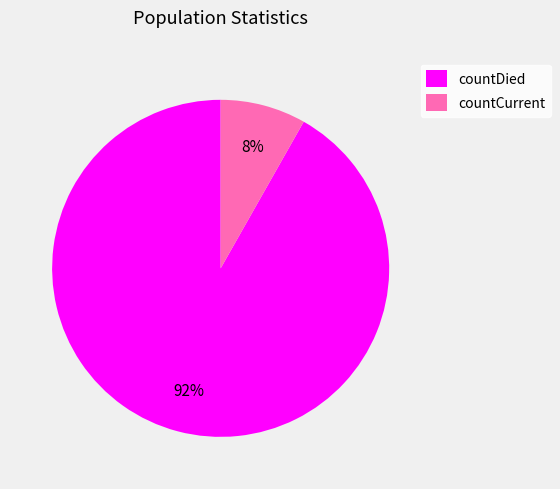

Is there any slice that represents more than half of the pie?

Yes